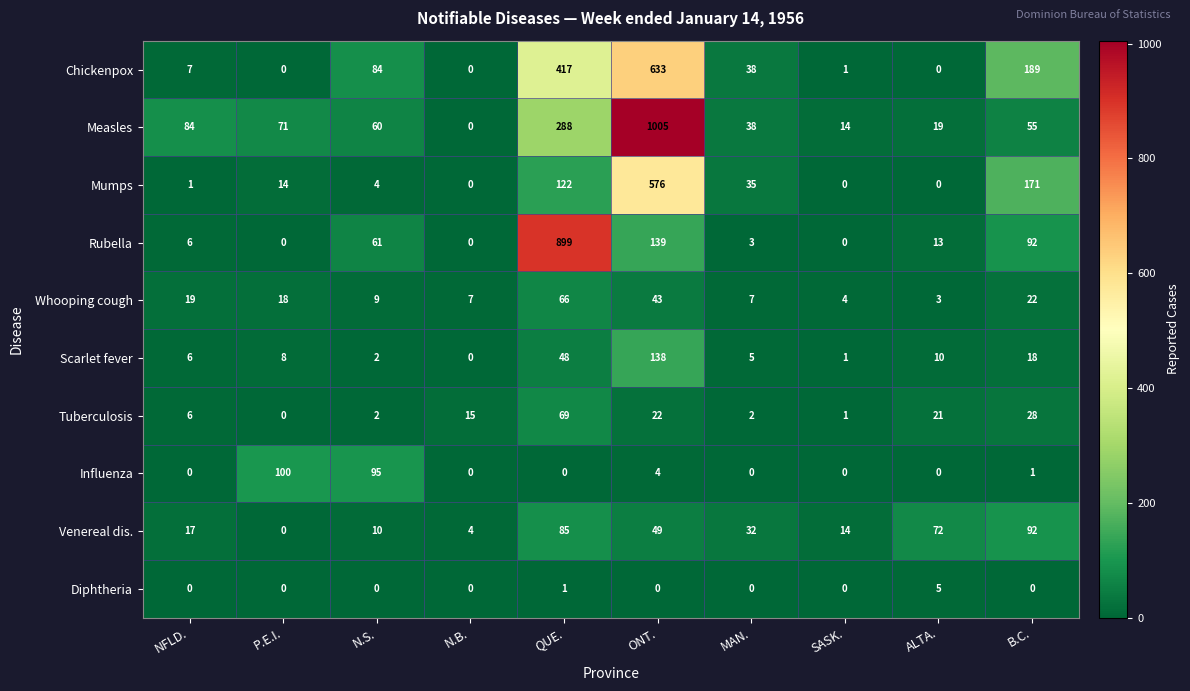

Between N.S. and ONT., which series saw the biggest shift?

Measles